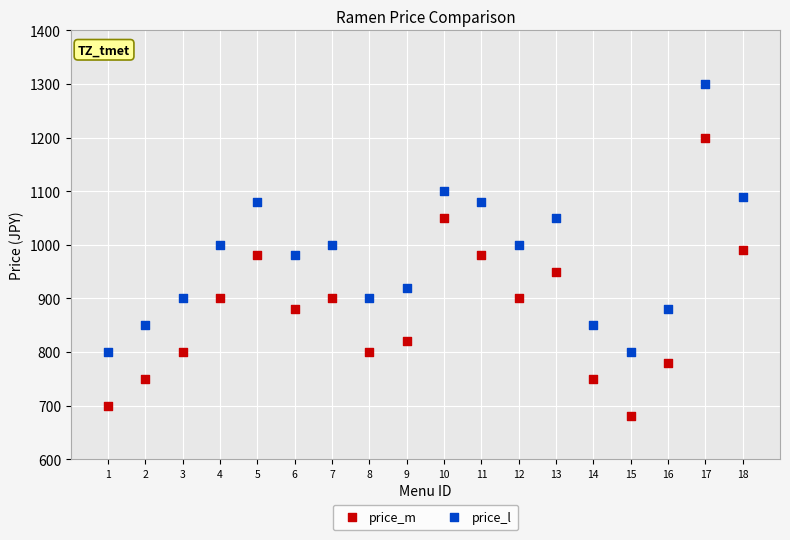

Across all data points, what is the range of X values (max minus min)?

17